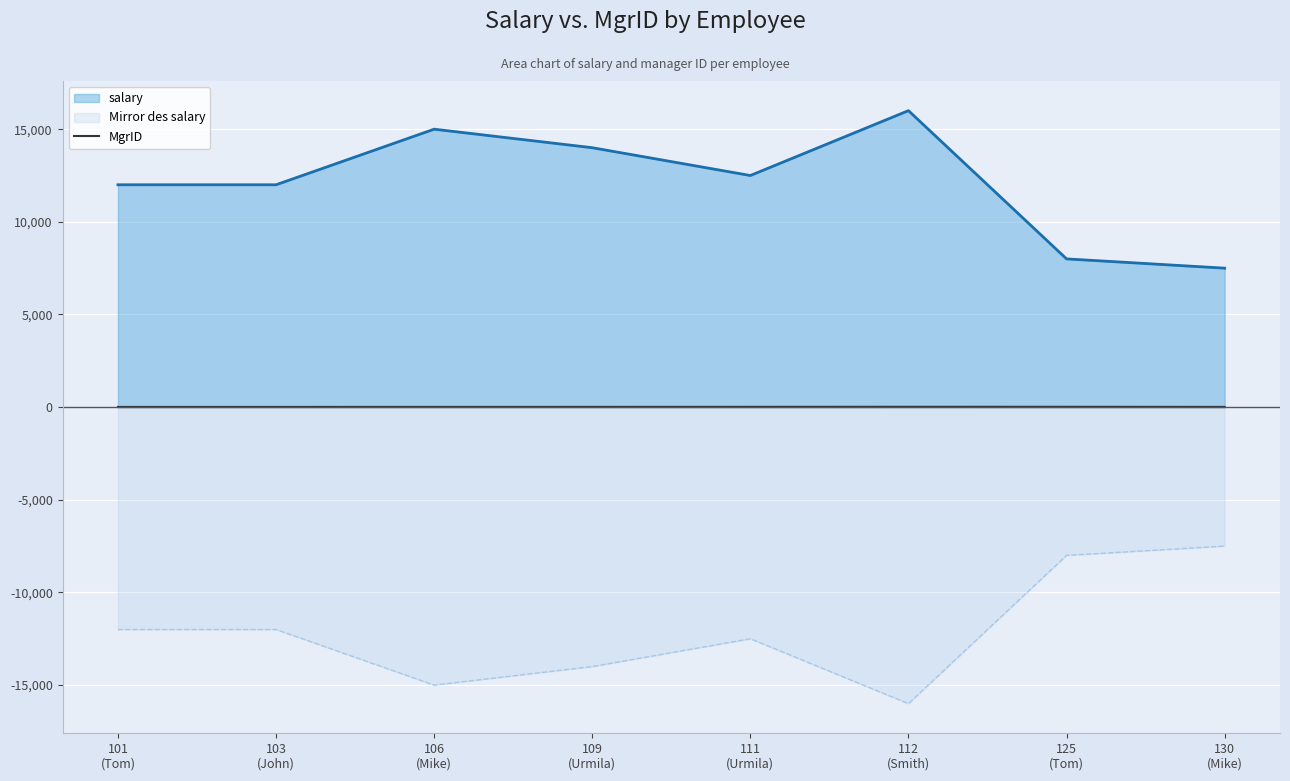

True or false: MgrID and Mirror des salary intersect in this chart.

False